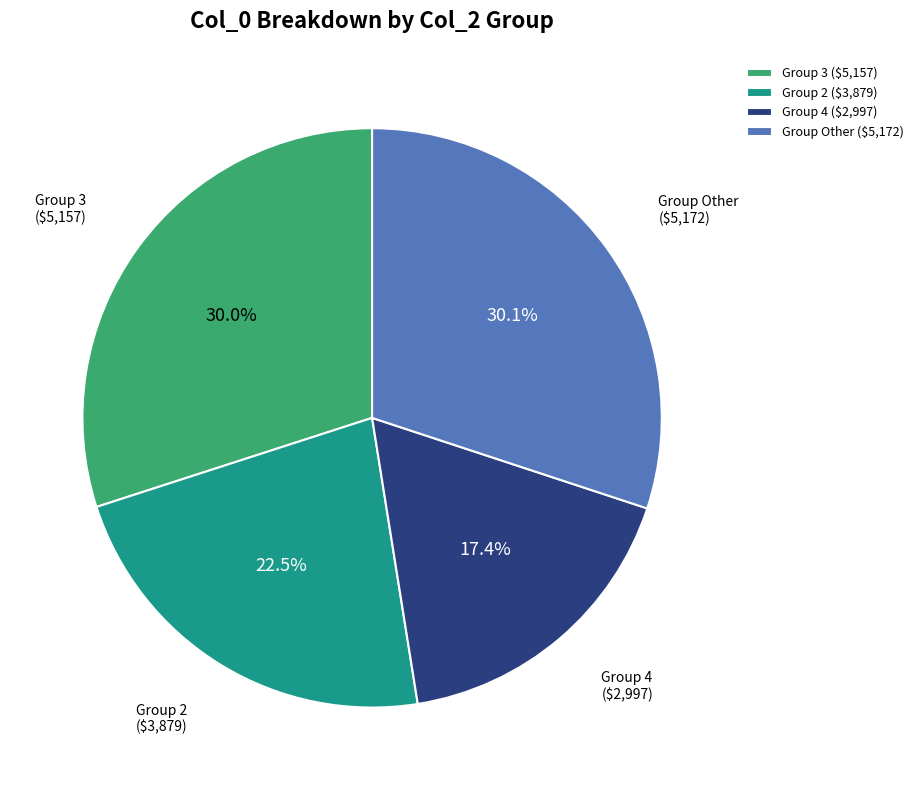

What portion of the pie excludes Group 2 ($3,879)?

77.5%